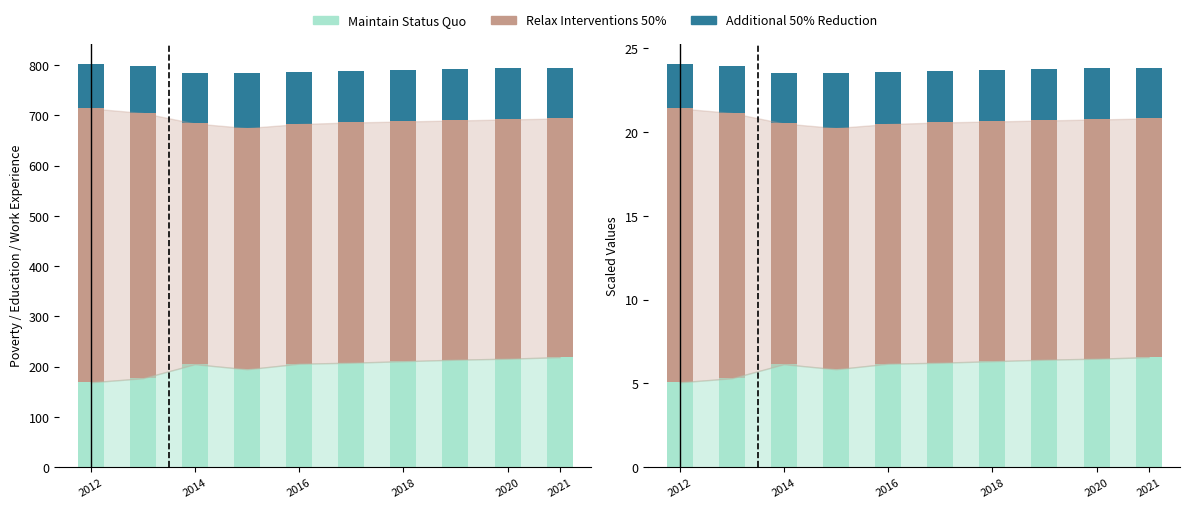

How many values in the Additional 50% Reduction series exceed 3?

7